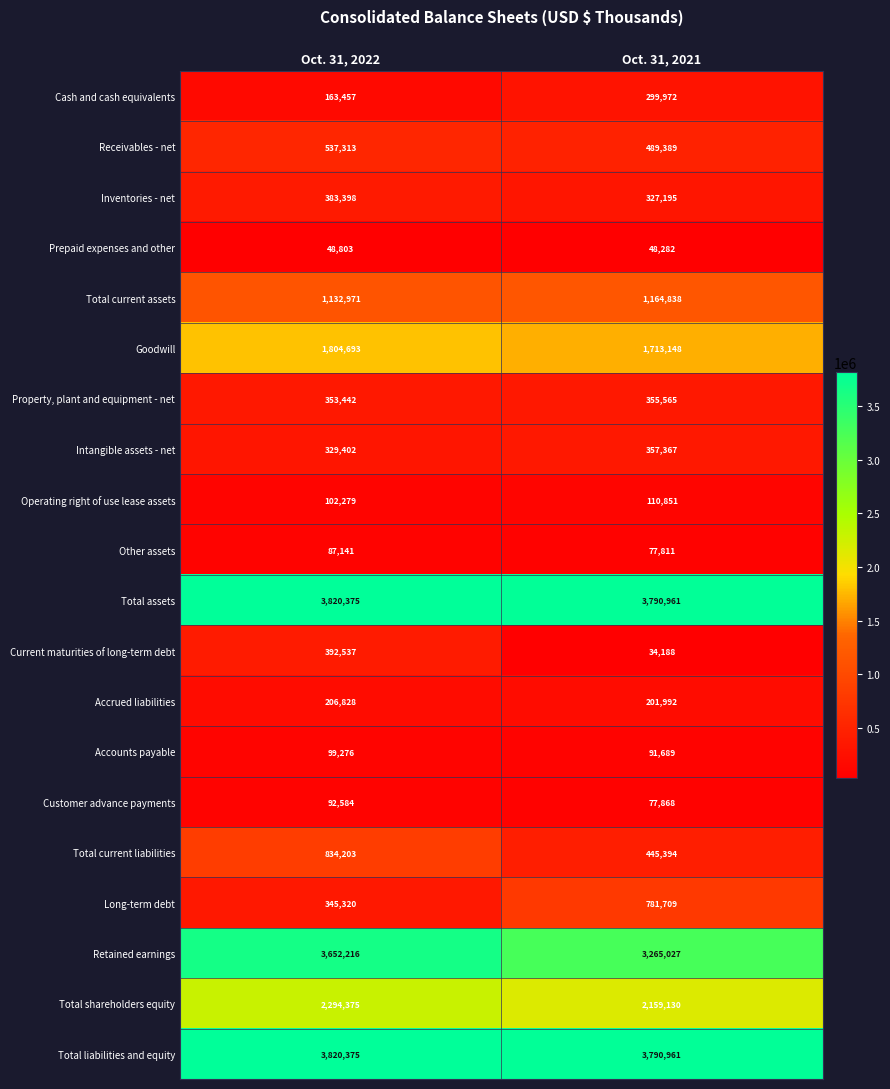

At which category is the sum across all series the highest?

Oct. 31, 2022